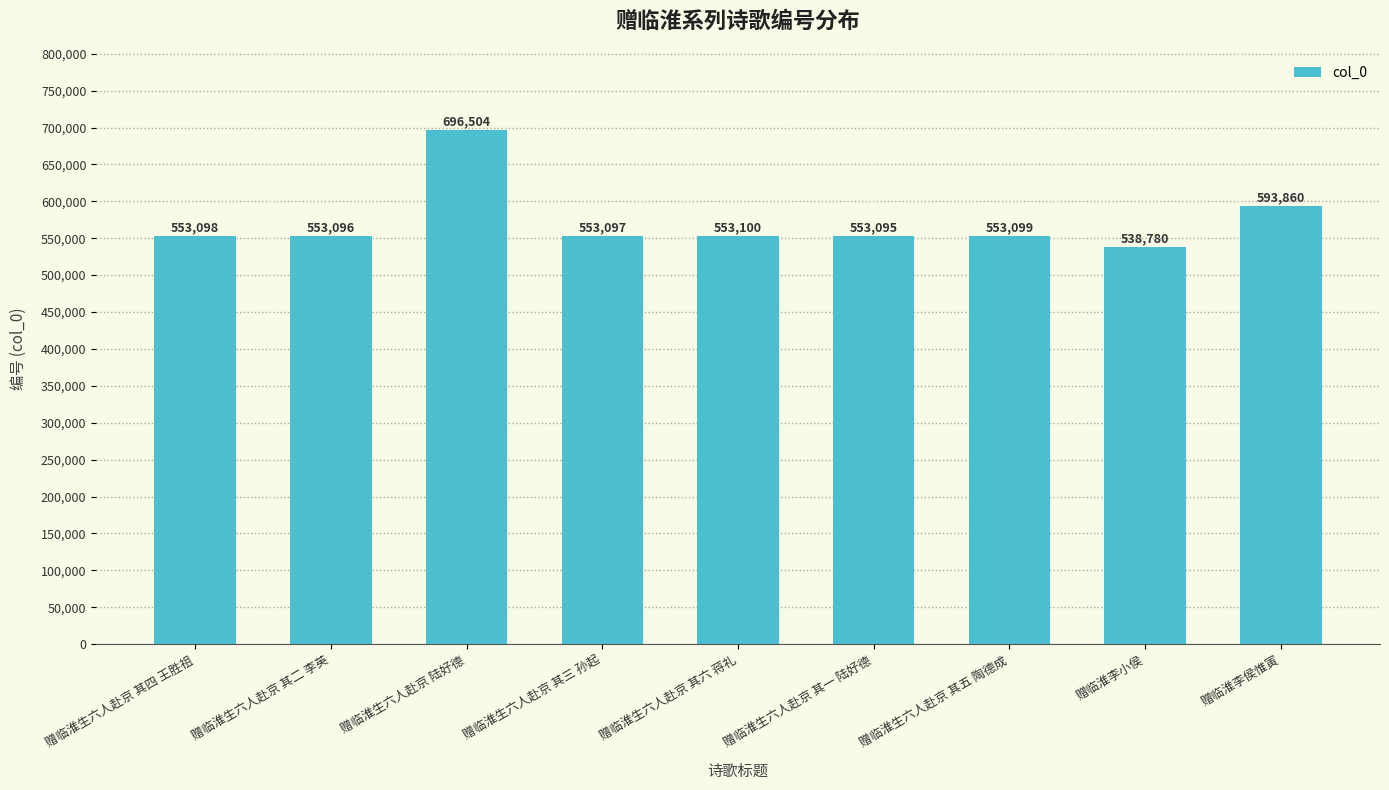

True or false: the data shows 128684 at 赠临淮生六人赴京 其一 陆好德.

False